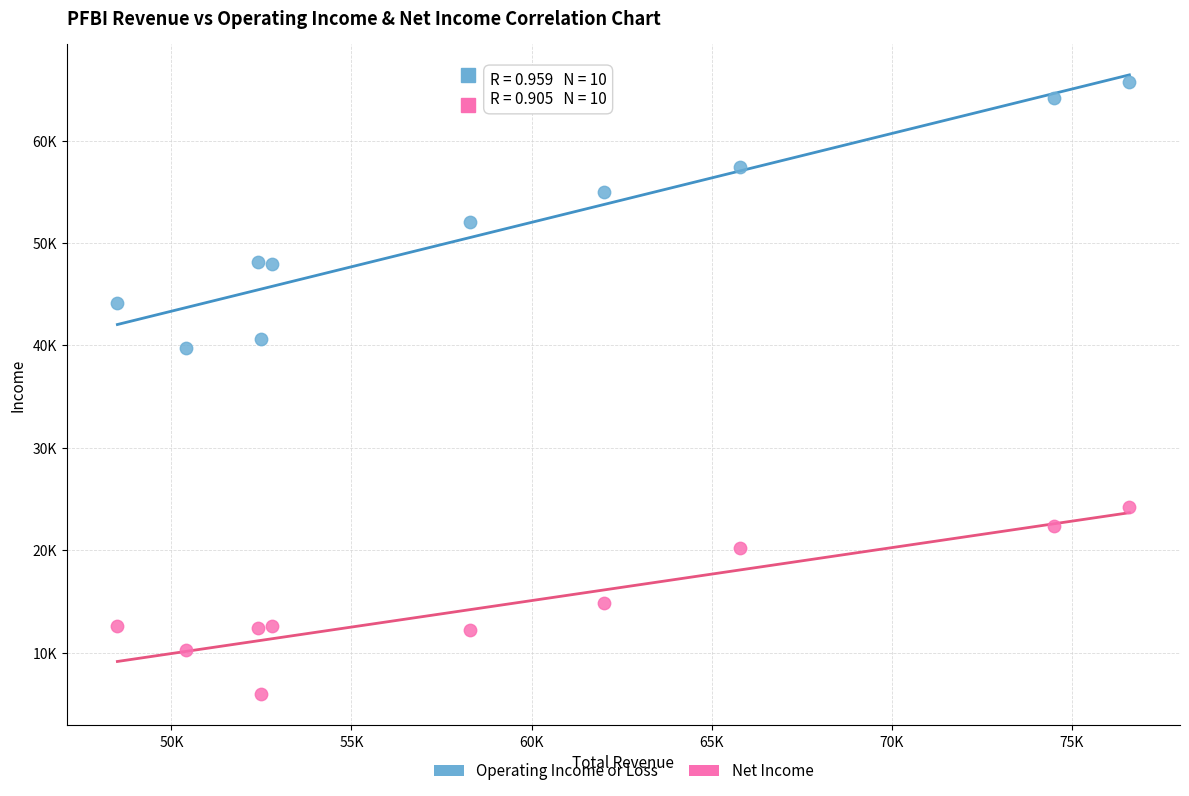

What are all the series names shown in the legend?

Operating Income or Loss, Net Income